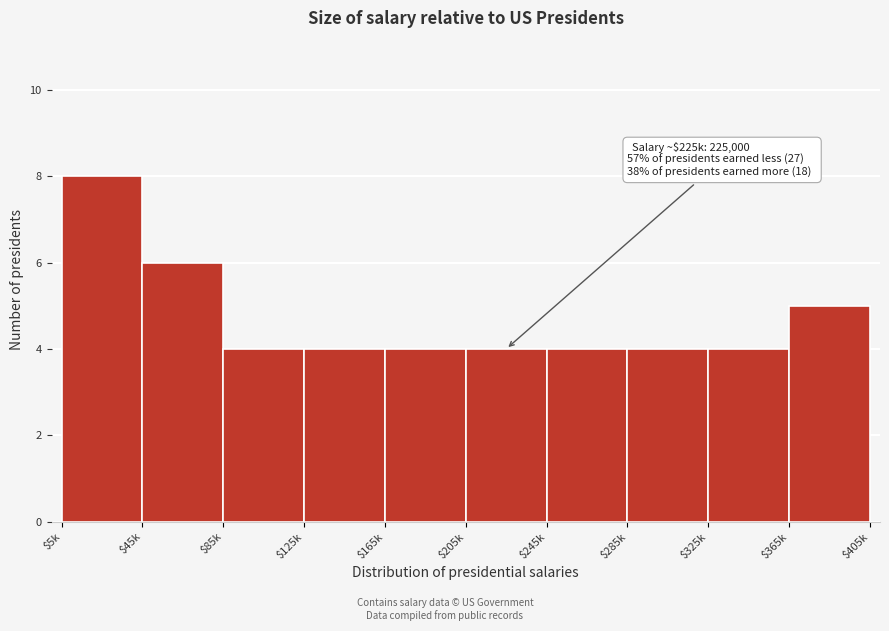

Reading left to right, transcribe all the data shown in this chart.

8	6	4	4	4	4	4	4	4	5